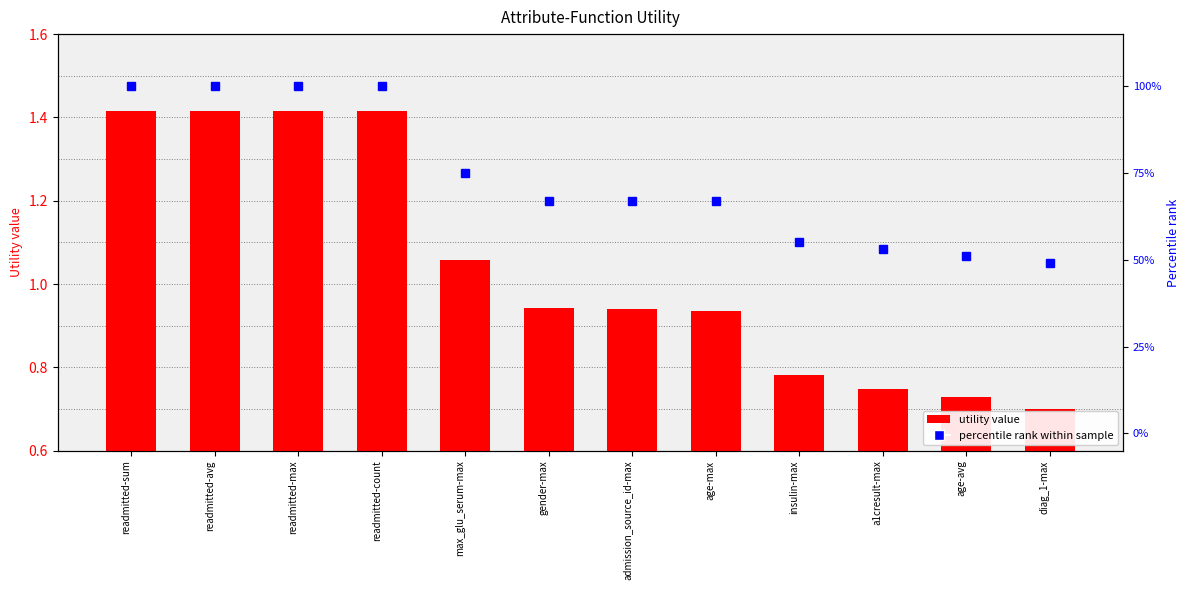

At readmitted-avg, list the series in order from largest to smallest.

percentile rank within sample, utility value